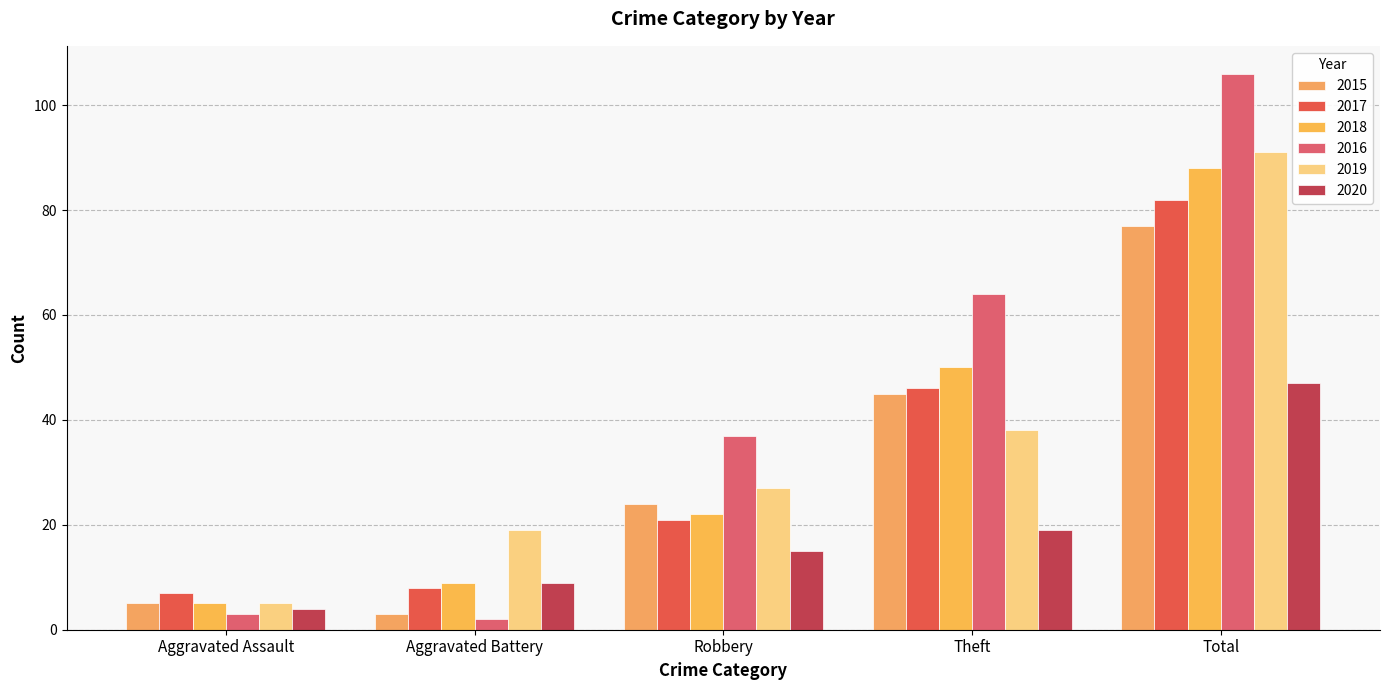

Is the value of 2015 at Theft greater than the value of 2020 at Aggravated Battery?

Yes